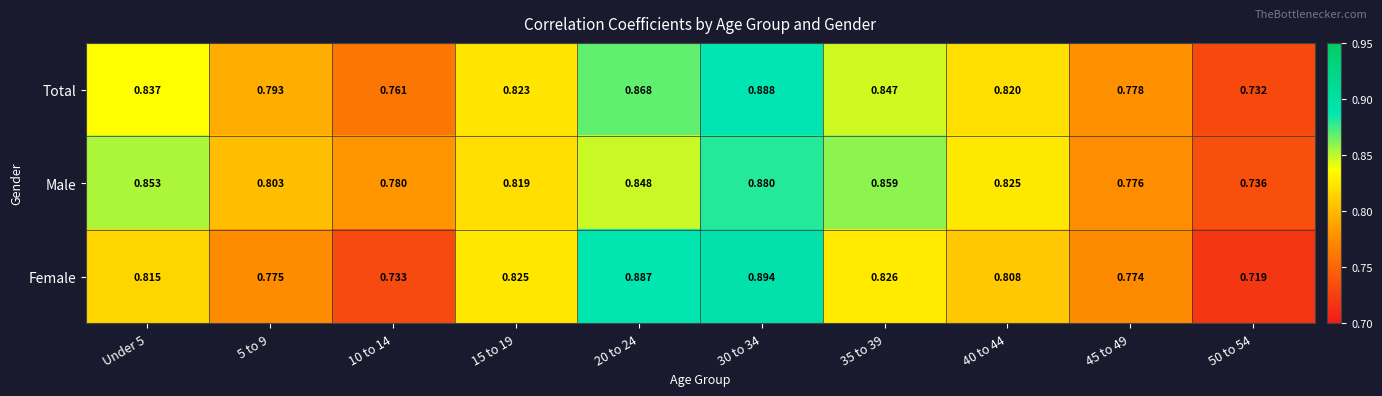

At 10 to 14, list the series in order from largest to smallest.

Male, Total, Female